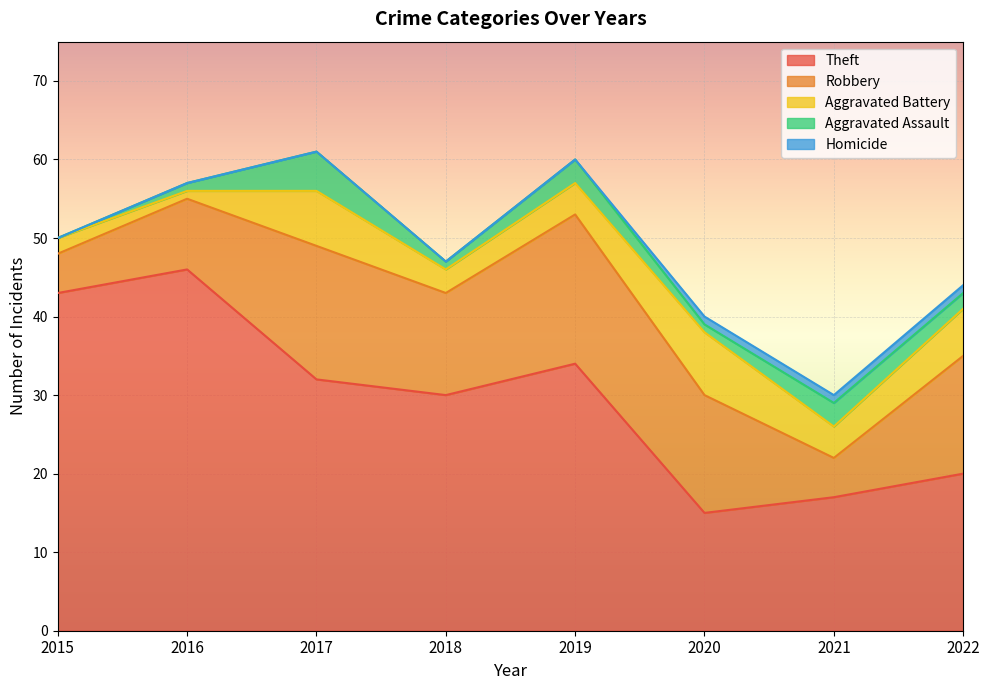

What are all the series names shown in the legend?

Theft, Robbery, Aggravated Battery, Aggravated Assault, Homicide